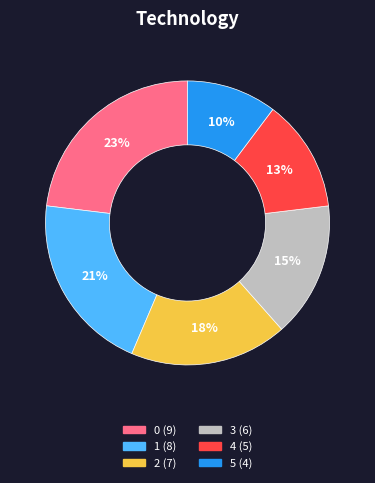

Does any single category account for the majority?

No